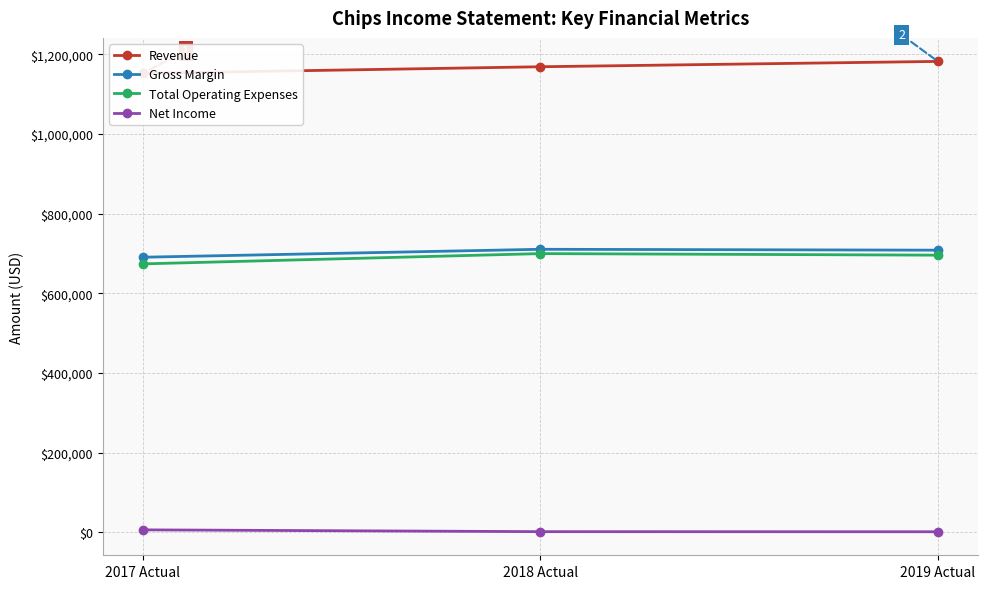

What is the maximum value shown in the chart?

1182139.0